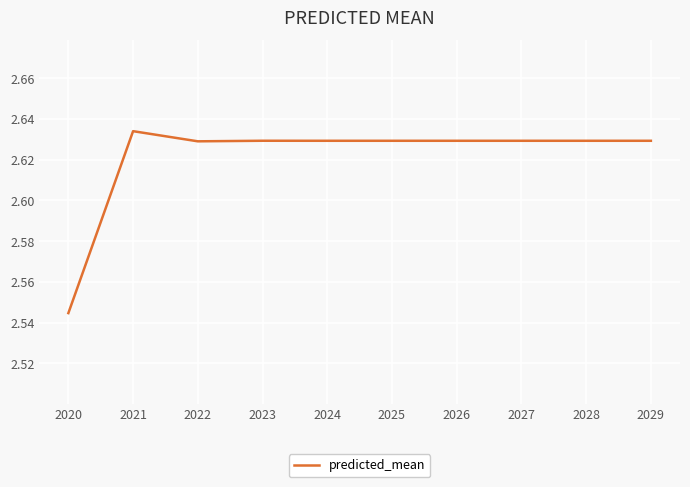

The value at 2023 is 4.3. True or false?

False